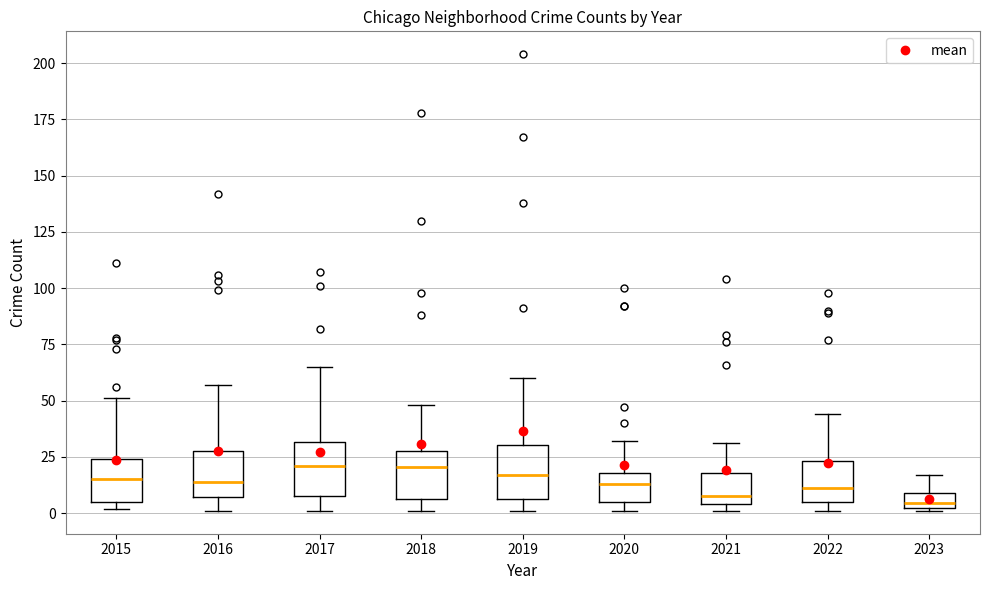

Where is the lower edge of the box at x = 2021 on the y-axis? The values are not printed on the chart, so give them approximately, as read against the axis.

5